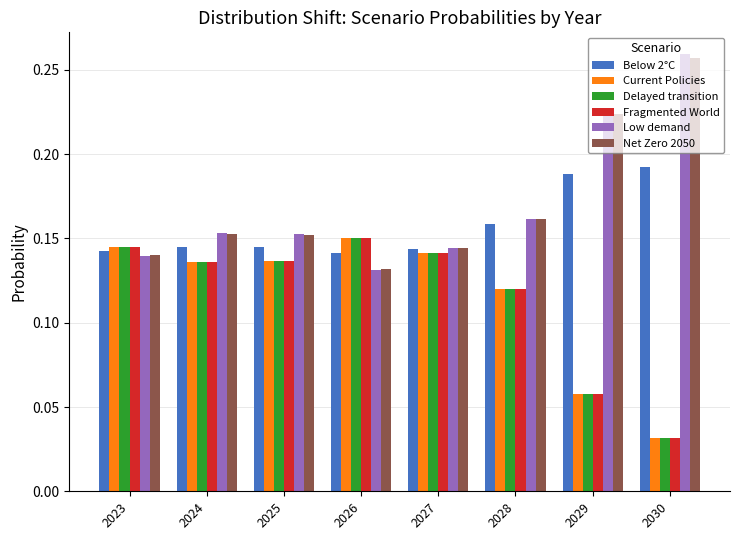

What is the total value across all series at 2023?

0.9